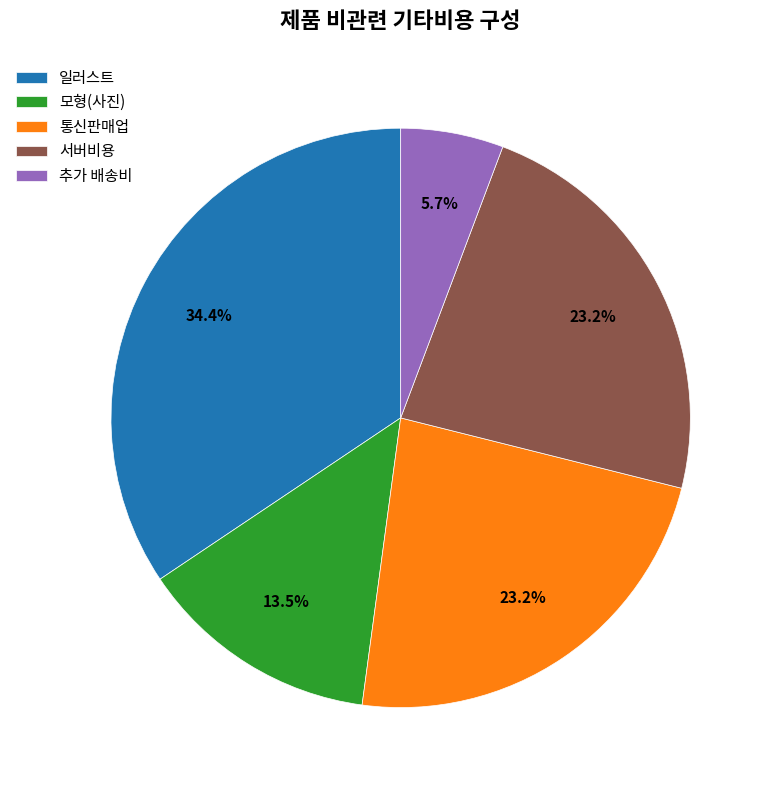

The 일러스트 slice represents 49% of the pie. True or false?

False